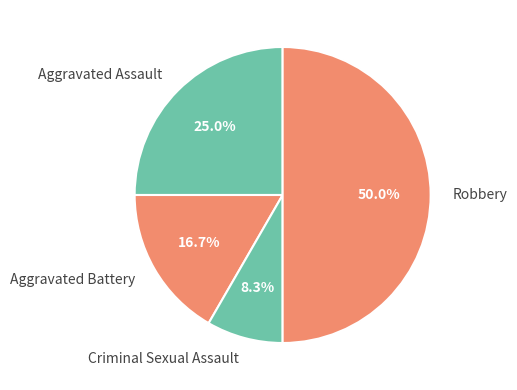

What percentage is the Aggravated Battery slice, to the nearest percent?

17%